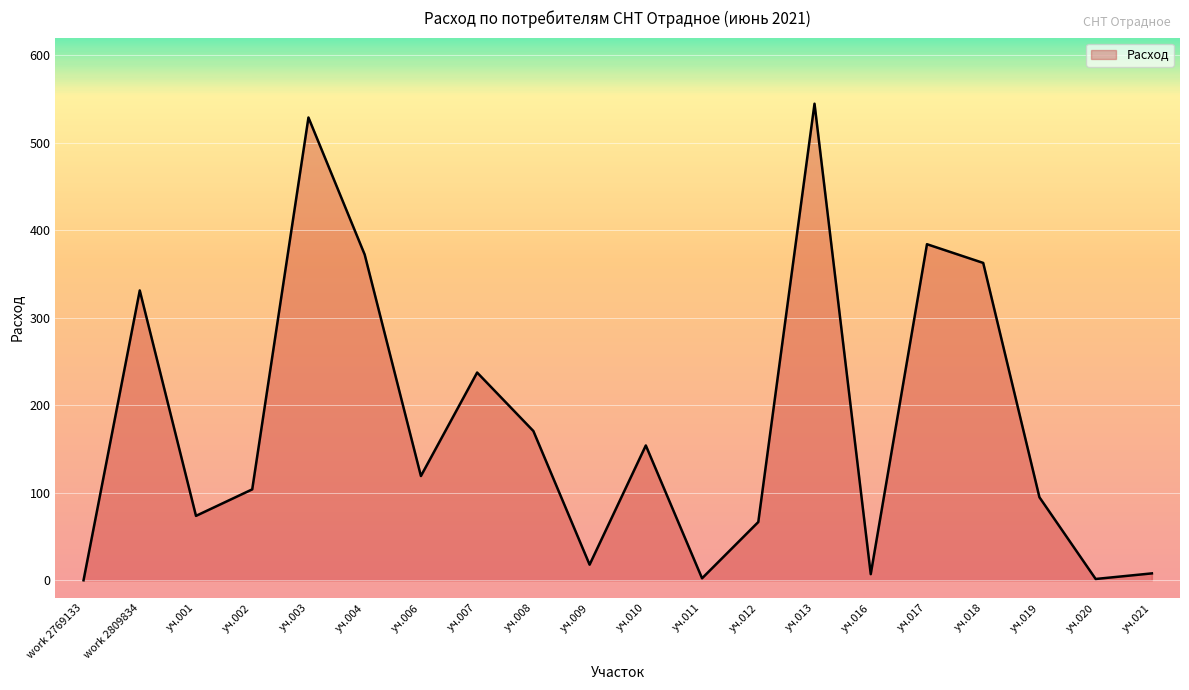

What position from the right is уч.007?

13